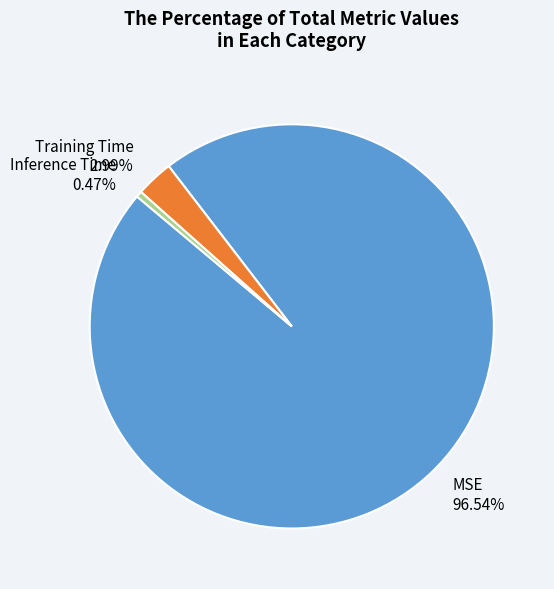

To the nearest percent, what is the average slice percentage?

33%